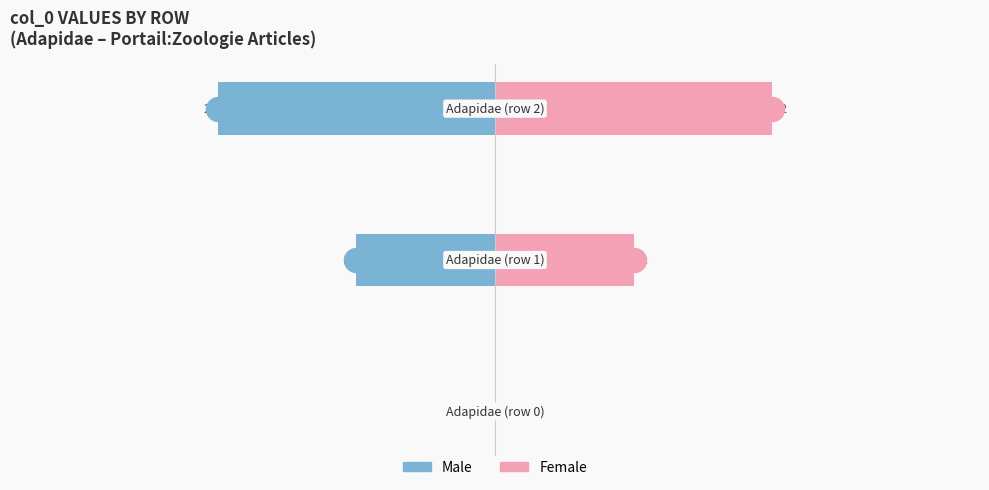

Which series reaches the minimum Y coordinate?

Male